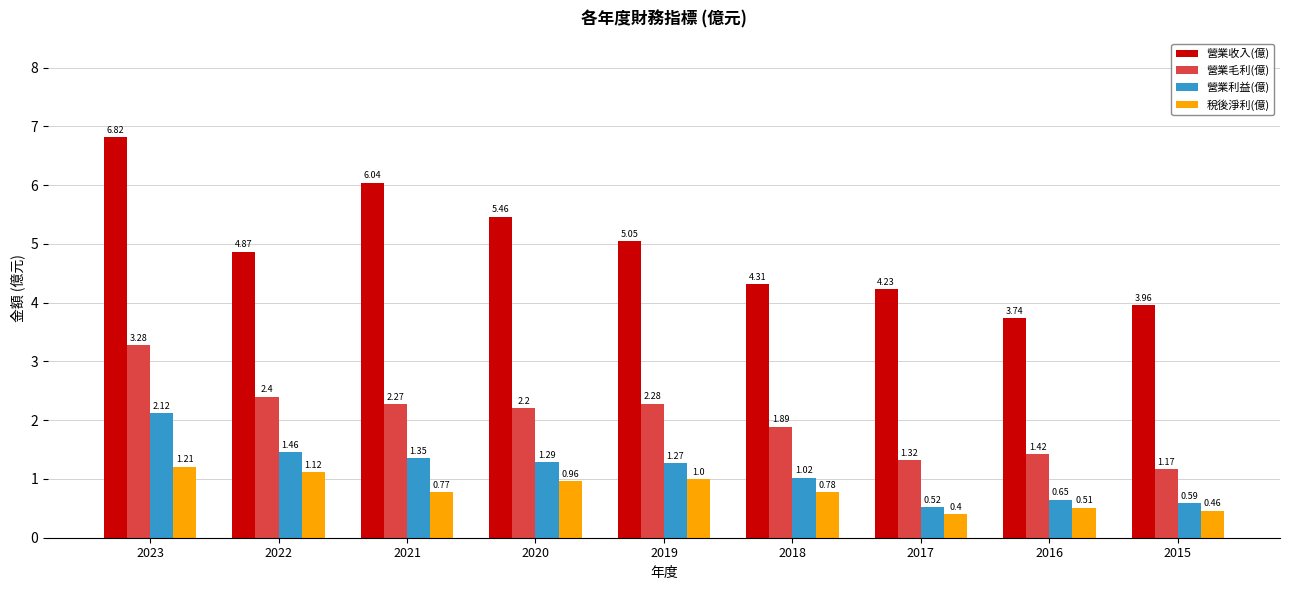

What is the total value across all series at 2016?

6.3